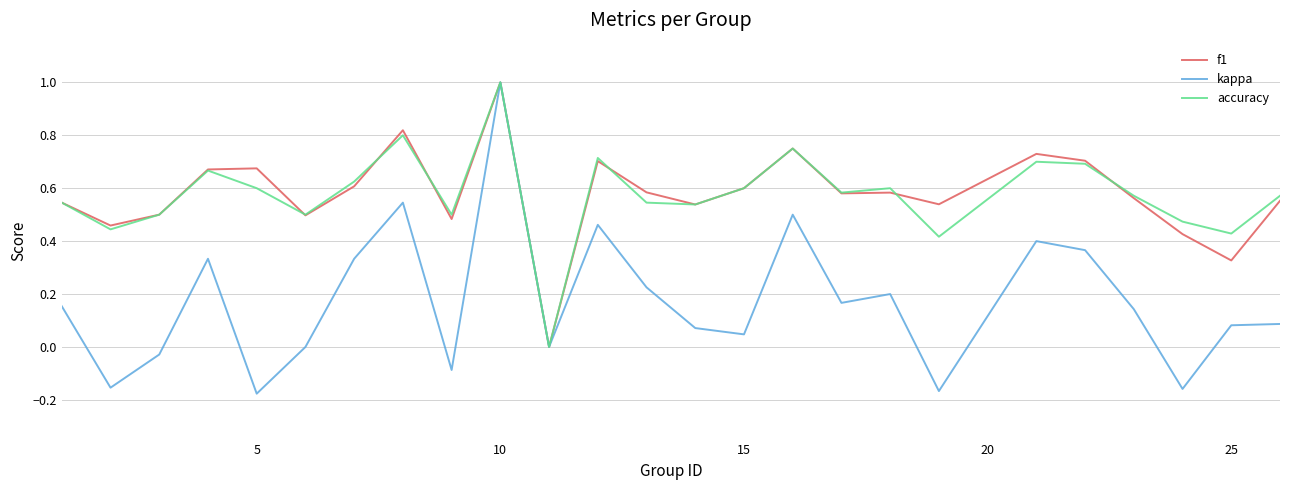

Which series has the largest range (max minus min)?

kappa